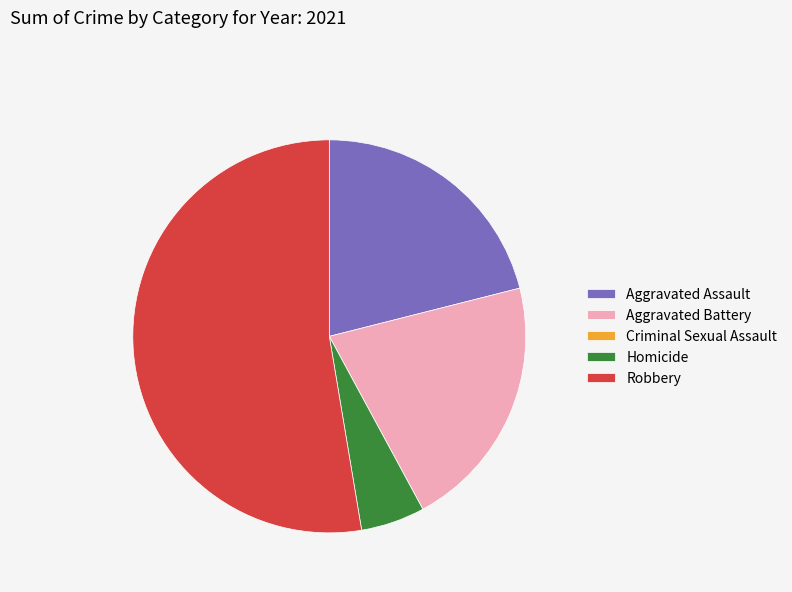

What is the largest slice in the pie chart?

Robbery